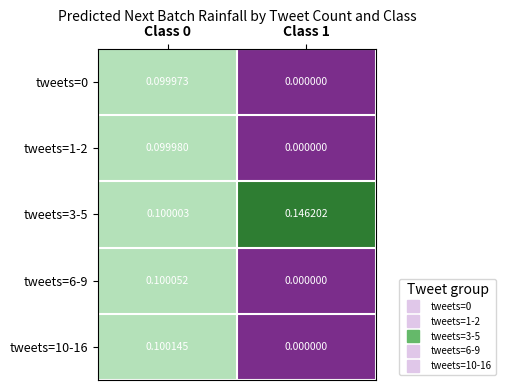

At Class 0, list the series in order from largest to smallest.

tweets=10-16, tweets=6-9, tweets=3-5, tweets=1-2, tweets=0